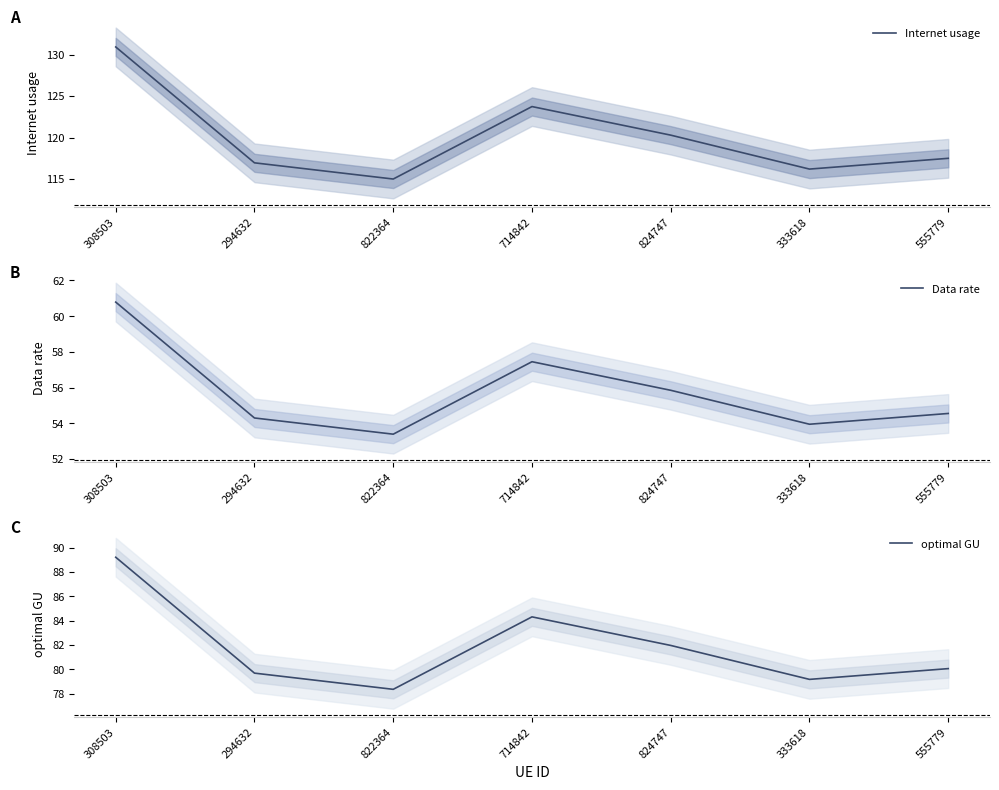

What is the smallest value displayed?

53.4